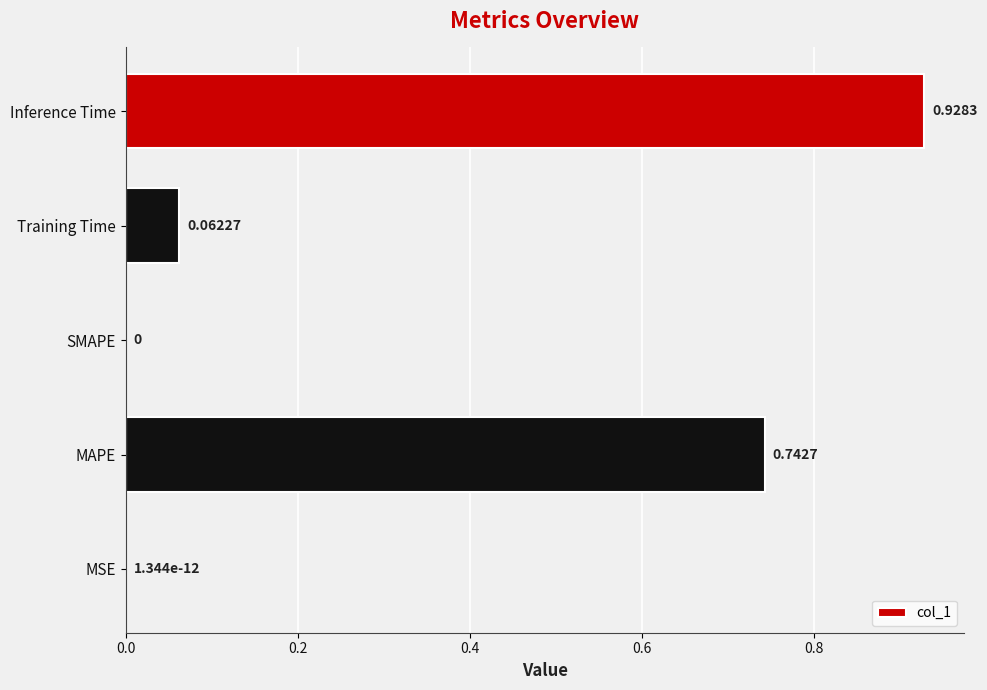

Which label corresponds to the largest value in the chart?

Inference Time